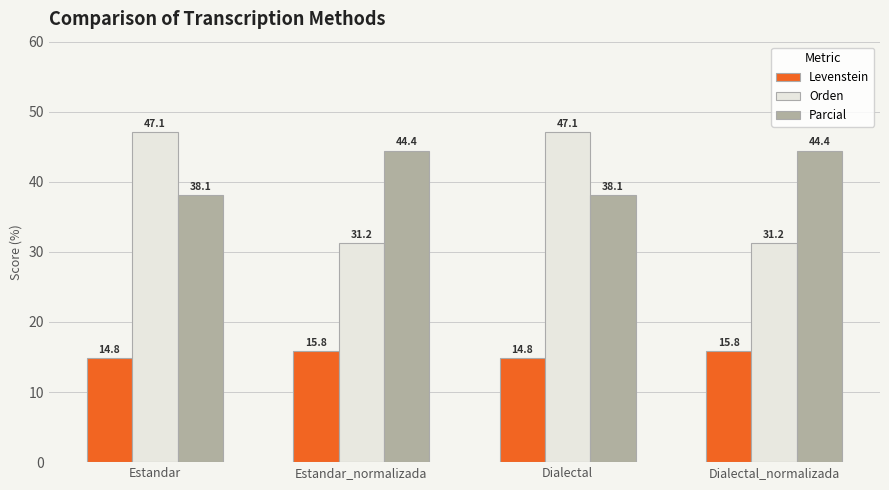

What are all the series names shown in the legend?

Levenstein, Orden, Parcial